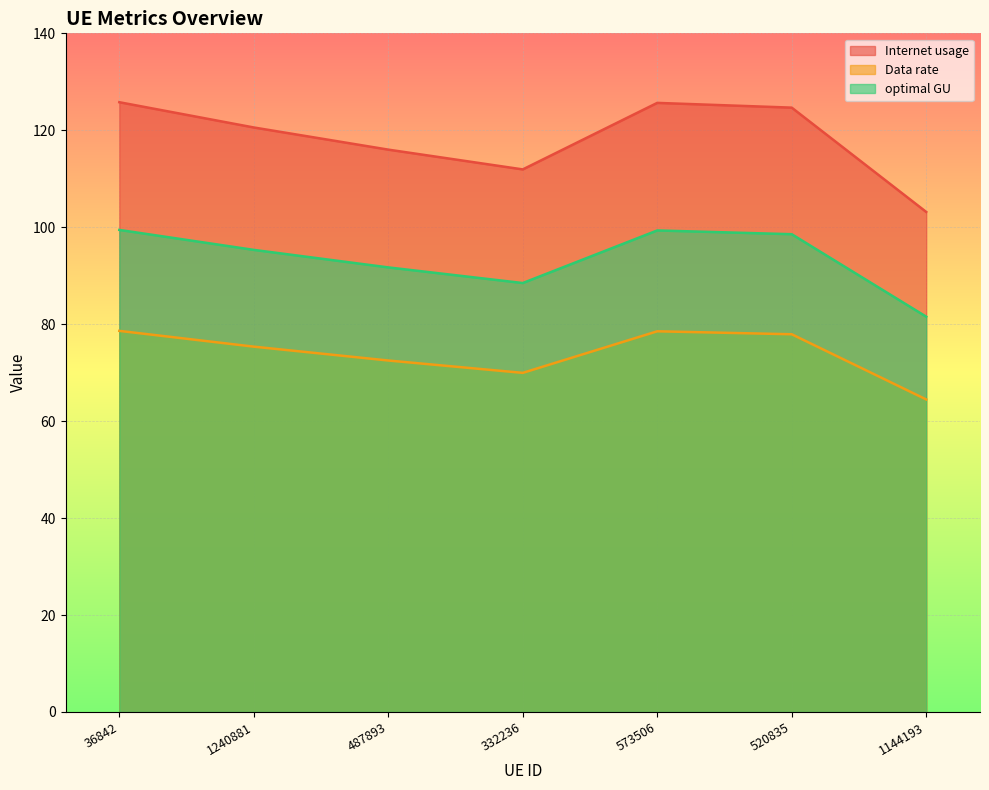

Reading left to right, list all the values displayed in this chart.

Internet usage: 36842=78.6	1240881=75.4	487893=72.5	332236=70.0	573506=78.5	520835=77.9	1144193=64.5
Data rate: 36842=125.8	1240881=120.6	487893=116.0	332236=111.9	573506=125.7	520835=124.7	1144193=103.2
optimal GU: 36842=99.4	1240881=95.3	487893=91.7	332236=88.5	573506=99.3	520835=98.6	1144193=81.6